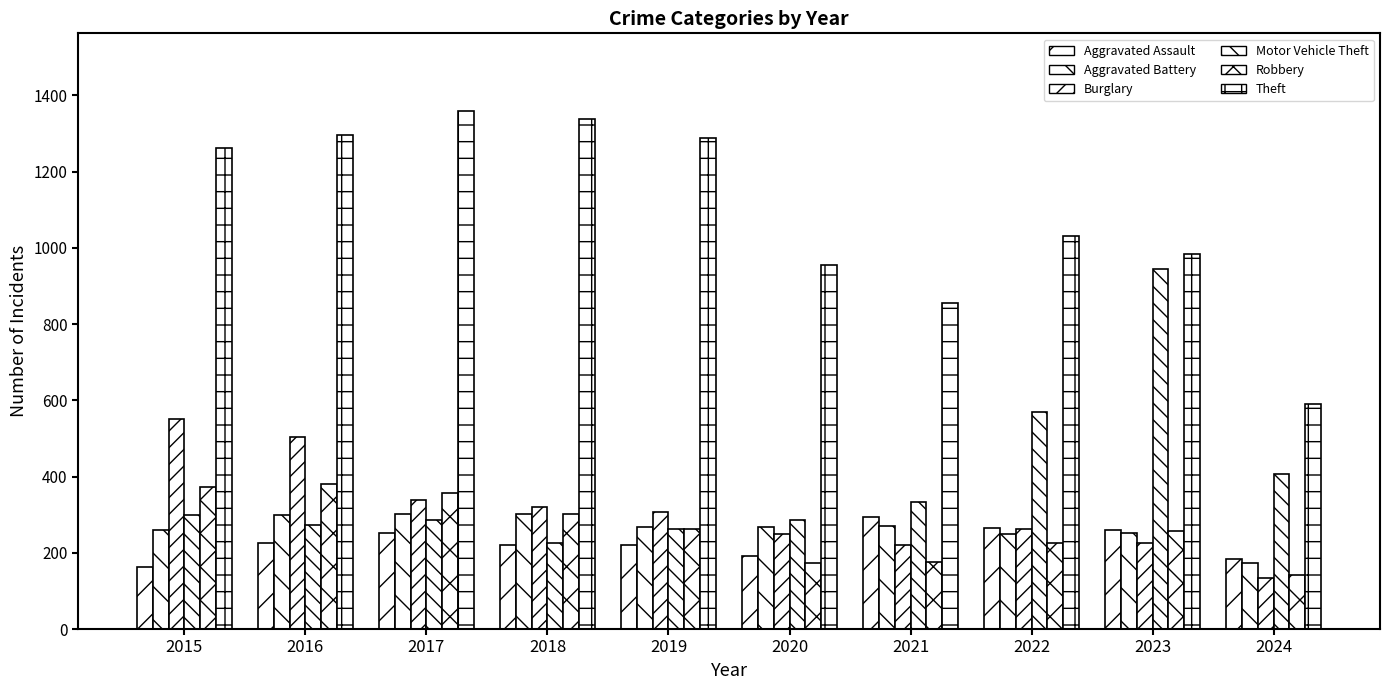

Between 2016 and 2021, which is larger?

2021